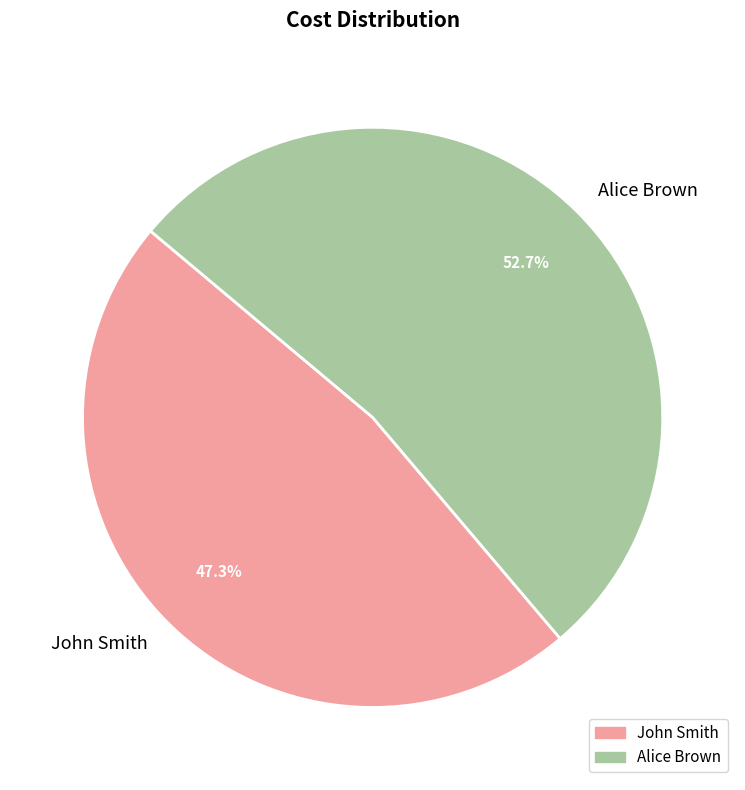

To the nearest percent, what is the average slice percentage?

50%